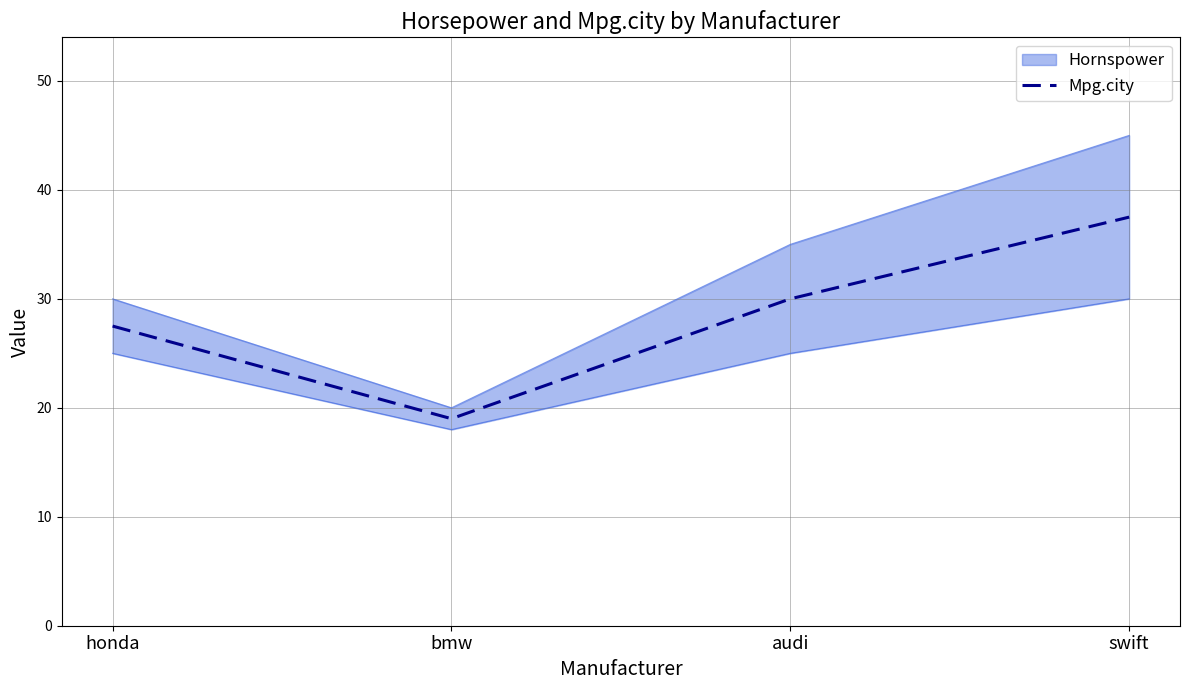

How many data points are less than 30?

2